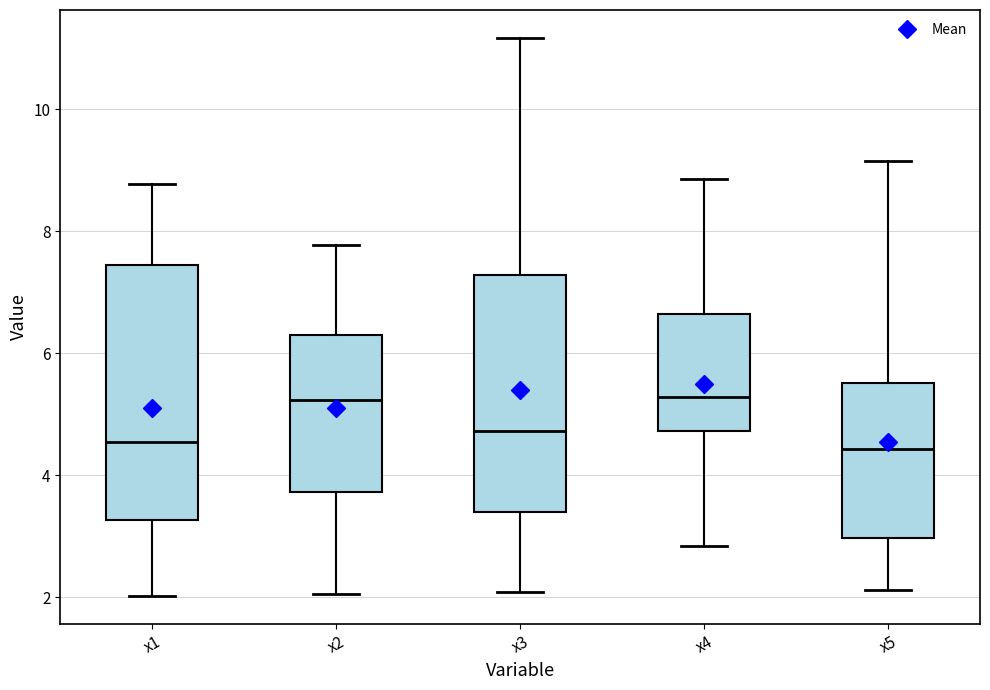

Reading left to right, read every box against the y-axis: the position of its median line, the range the box covers, and the ends of its whiskers. The values are not printed on the chart, so give them approximately, as read against the axis.

x1: median 4.6, box 3.2 to 7.4, whiskers 2.0 to 8.8
x2: median 5.2, box 3.8 to 6.4, whiskers 2.0 to 7.8
x3: median 4.8, box 3.4 to 7.2, whiskers 2.0 to 11.2
x4: median 5.2, box 4.8 to 6.6, whiskers 2.8 to 8.8
x5: median 4.4, box 3.0 to 5.6, whiskers 2.2 to 9.2